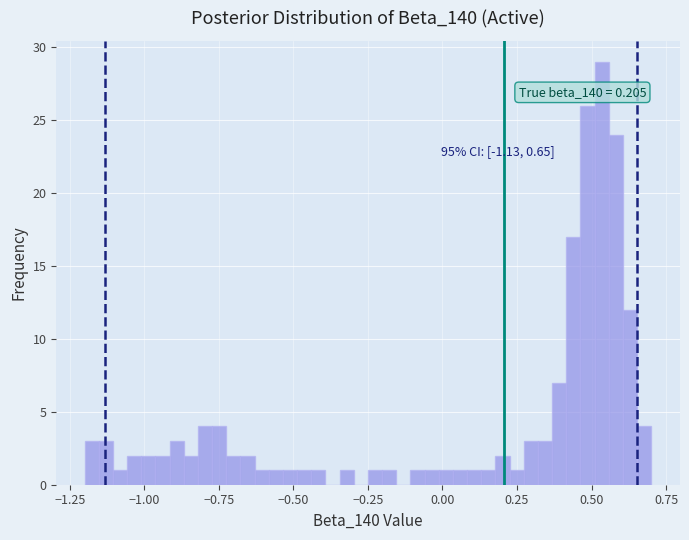

Read against the x-axis, roughly where is the centre of the tallest bar?

0.55